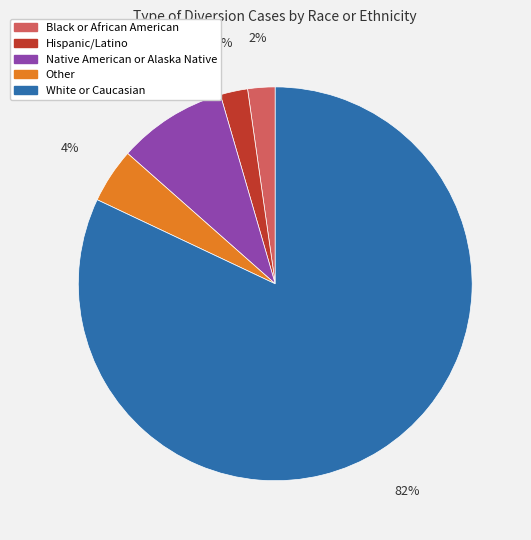

Combined, do Hispanic/Latino and Other account for over 50%?

No